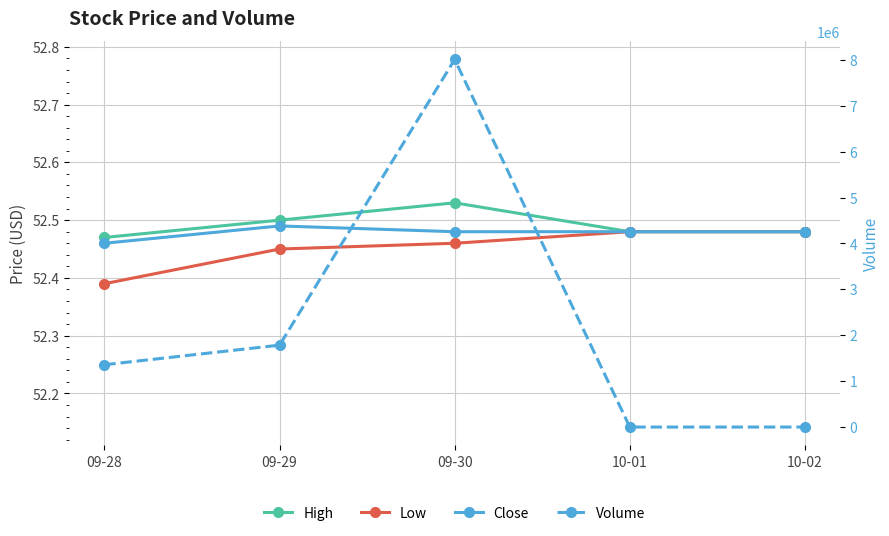

Reading left to right, what are all the values shown in this chart?

High: 52.5	52.5	52.5	52.5	52.5
Low: 52.4	52.5	52.5	52.5	52.5
Close: 52.5	52.5	52.5	52.5	52.5
Volume: 1357800.0	1784600.0	8009900.0	0.0	0.0